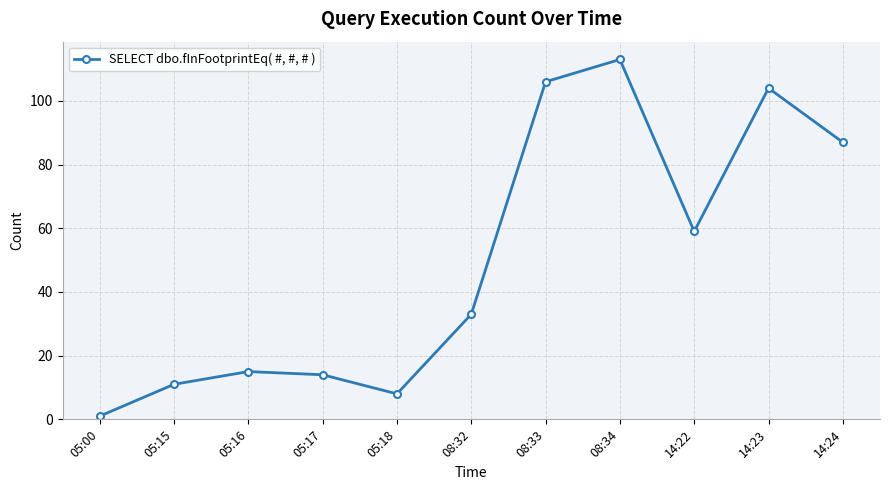

The chart shows a value of 22 at 05:17. True or false?

False